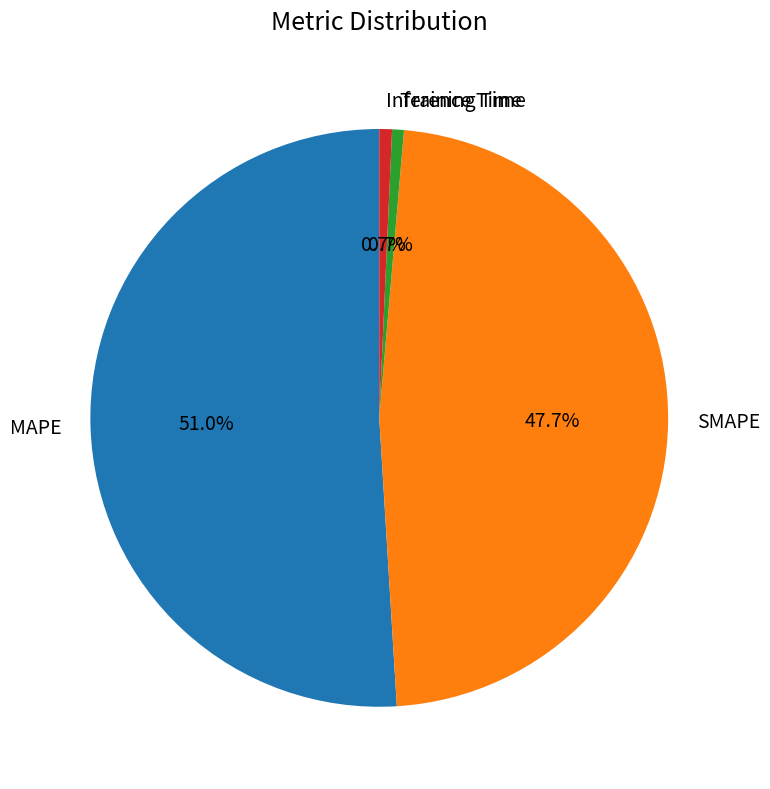

Between Inference Time and SMAPE, which is larger?

SMAPE